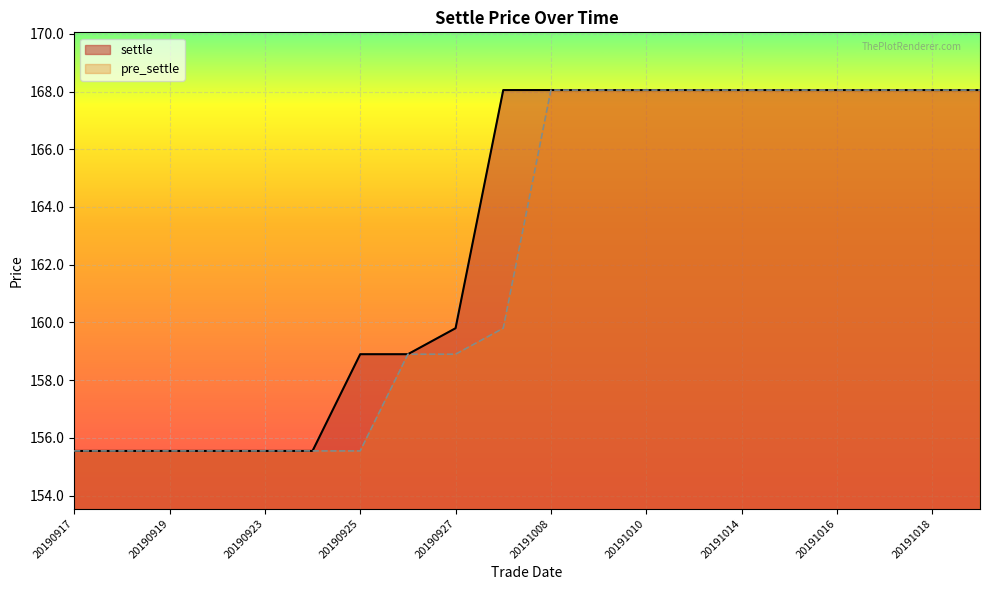

What is the maximum value shown in the chart?

168.1